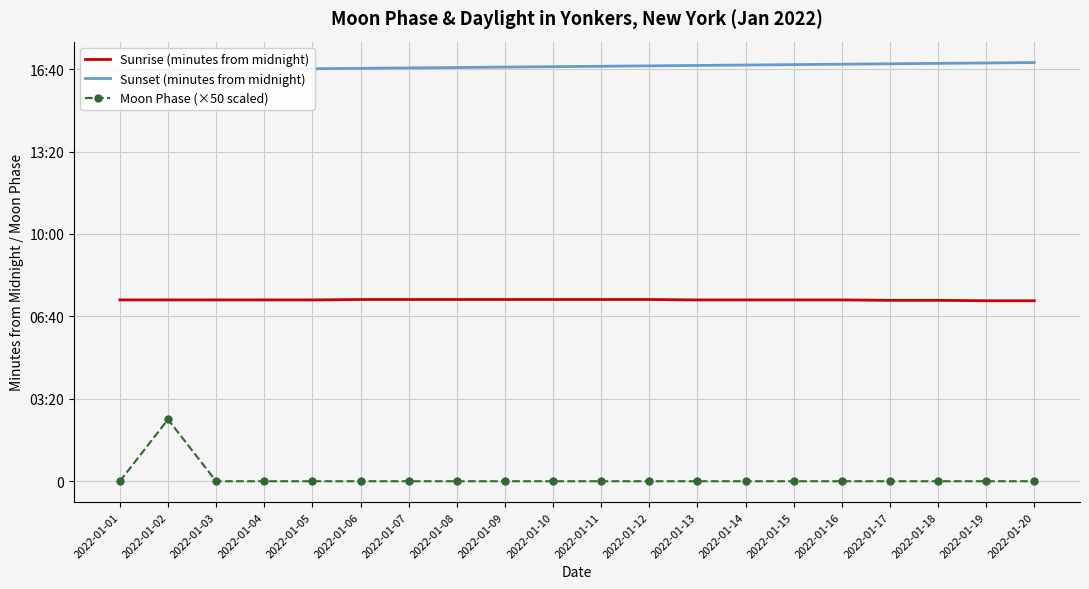

At how many categories does at least one series exceed 694?

20